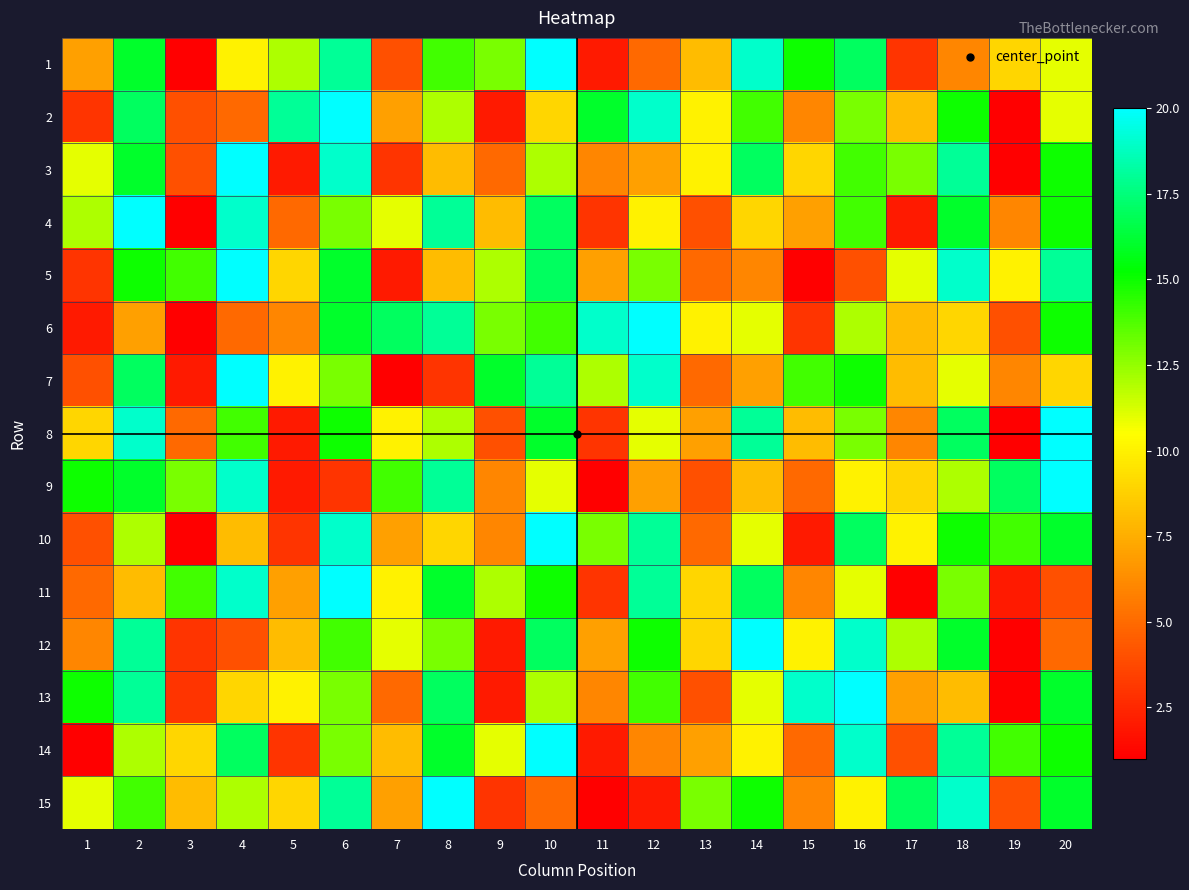

Rank the series by their maximum value, from lowest to highest.

1, 2, 3, 4, 5, 6, 7, 8, 9, 10, 11, 12, 13, 14, 15